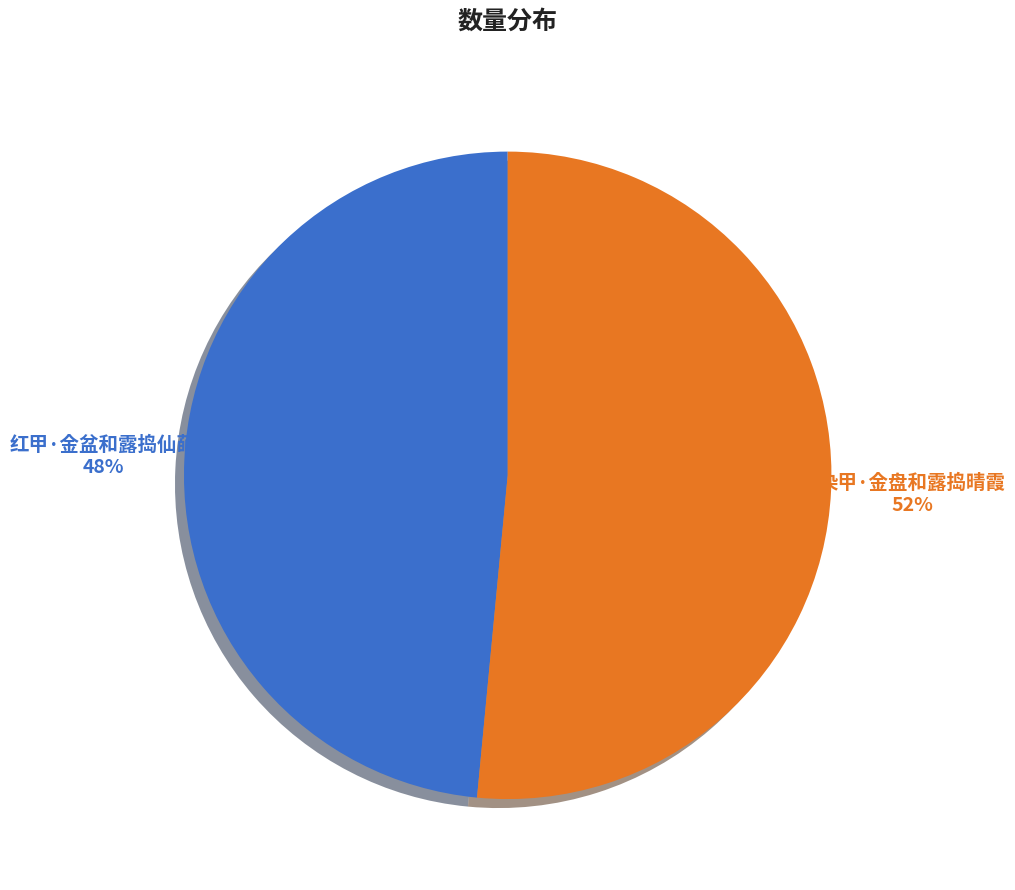

Is there any slice that represents more than half of the pie?

Yes